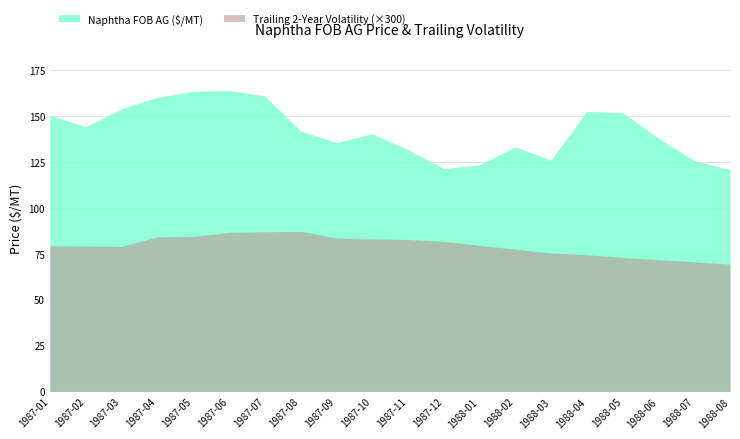

What is the label of the 6th point from the left?

1987-06